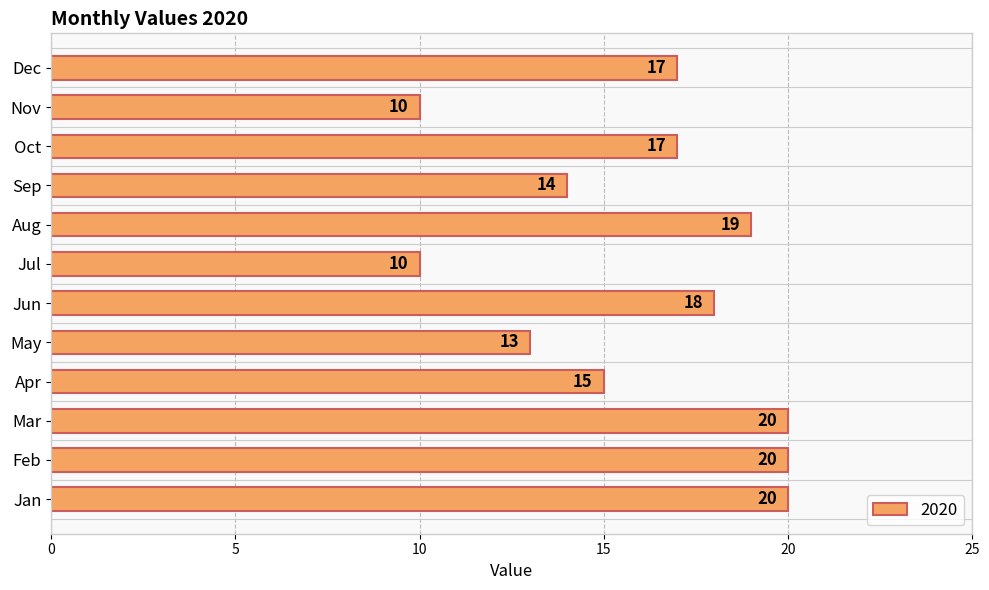

What is the minimum value shown in the chart?

10